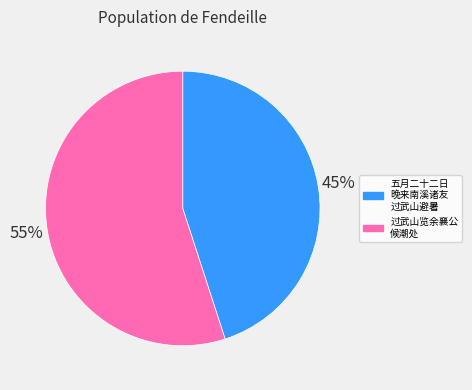

How many segments does this pie chart have?

2